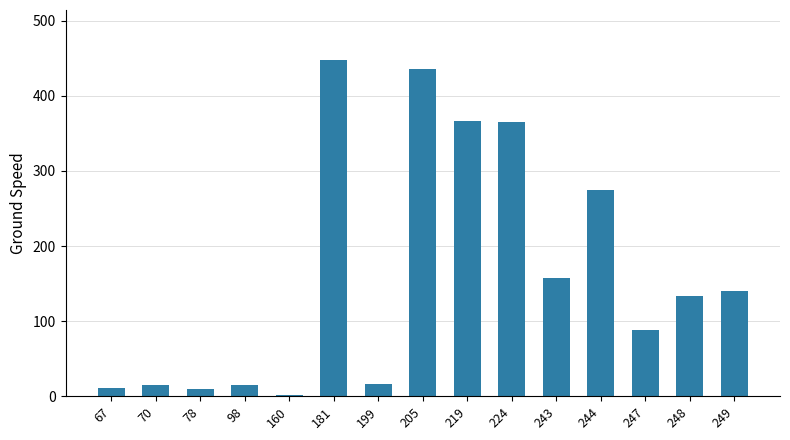

Are the bars horizontal?

No